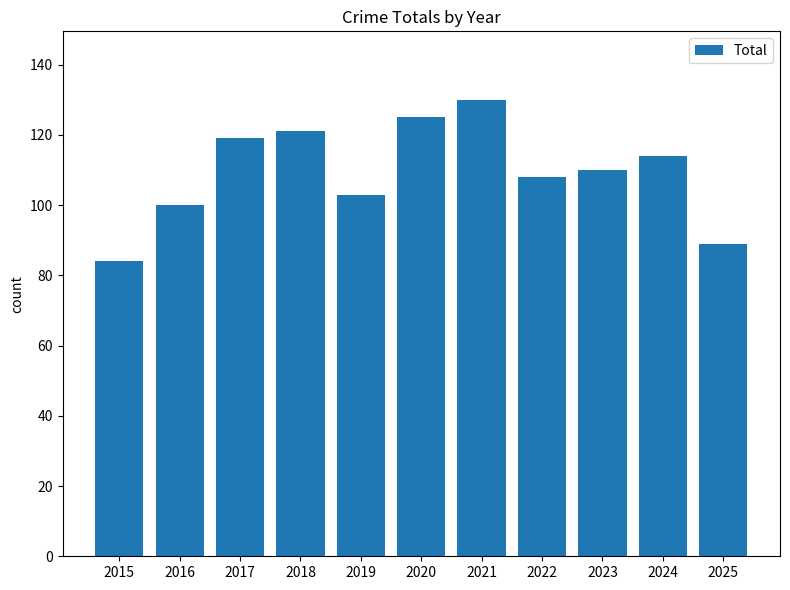

Reading left to right, what are all the values shown in this chart?

84	100	119	121	103	125	130	108	110	114	89